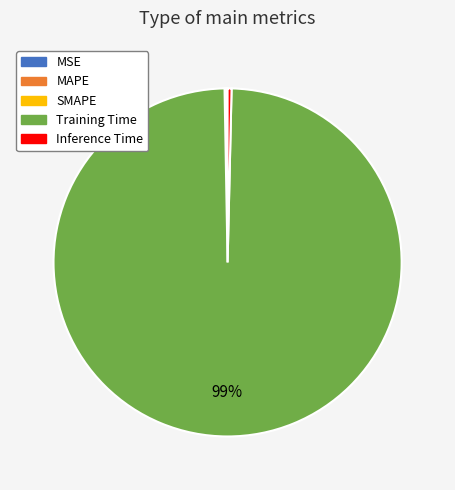

Which category has the biggest portion of the pie?

Training Time